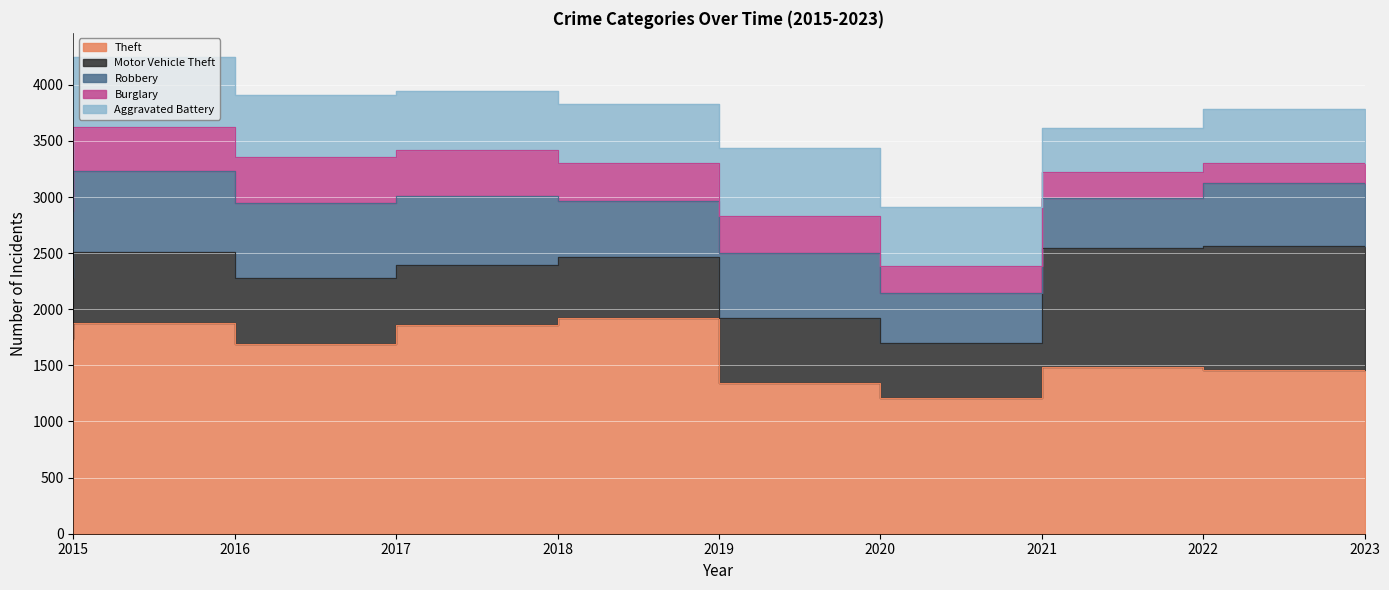

Rank the series at 2016 from lowest to highest value.

Burglary, Aggravated Battery, Motor Vehicle Theft, Robbery, Theft